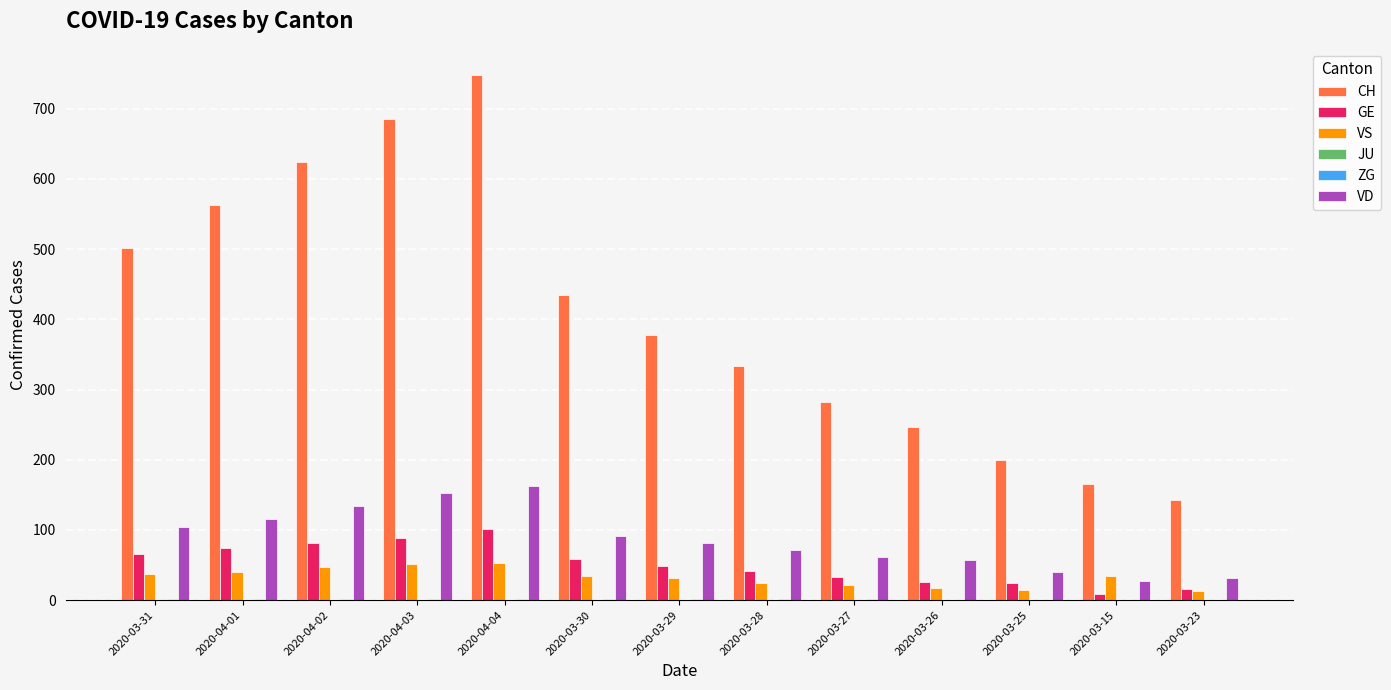

At which label is CH closest to 445?

2020-03-30